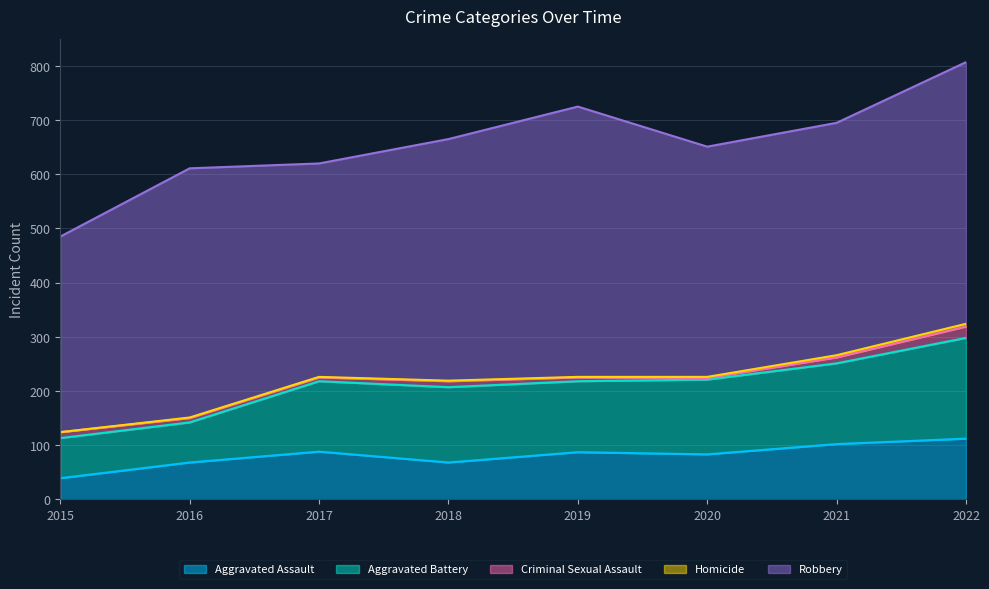

Reading right to left, extract all data points from this chart.

Aggravated Assault: 2022=112	2021=102	2020=83	2019=87	2018=68	2017=88	2016=68	2015=39
Aggravated Battery: 2022=186	2021=149	2020=138	2019=131	2018=139	2017=130	2016=74	2015=74
Criminal Sexual Assault: 2022=21	2021=11	2020=3	2019=7	2018=11	2017=7	2016=8	2015=11
Homicide: 2022=5	2021=4	2020=2	2019=1	2018=1	2017=1	2016=1	2015=0
Robbery: 2022=483	2021=429	2020=425	2019=499	2018=446	2017=394	2016=460	2015=361